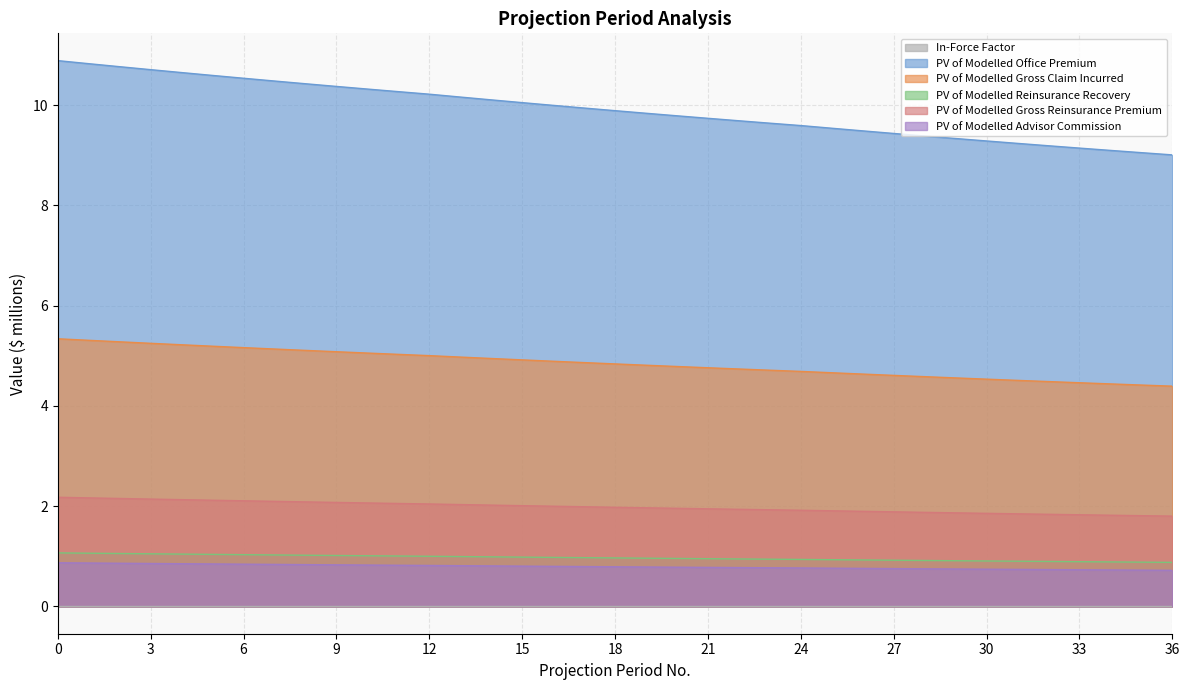

Is it true that PV of Modelled Advisor Commission equals 0.8 at 27?

True